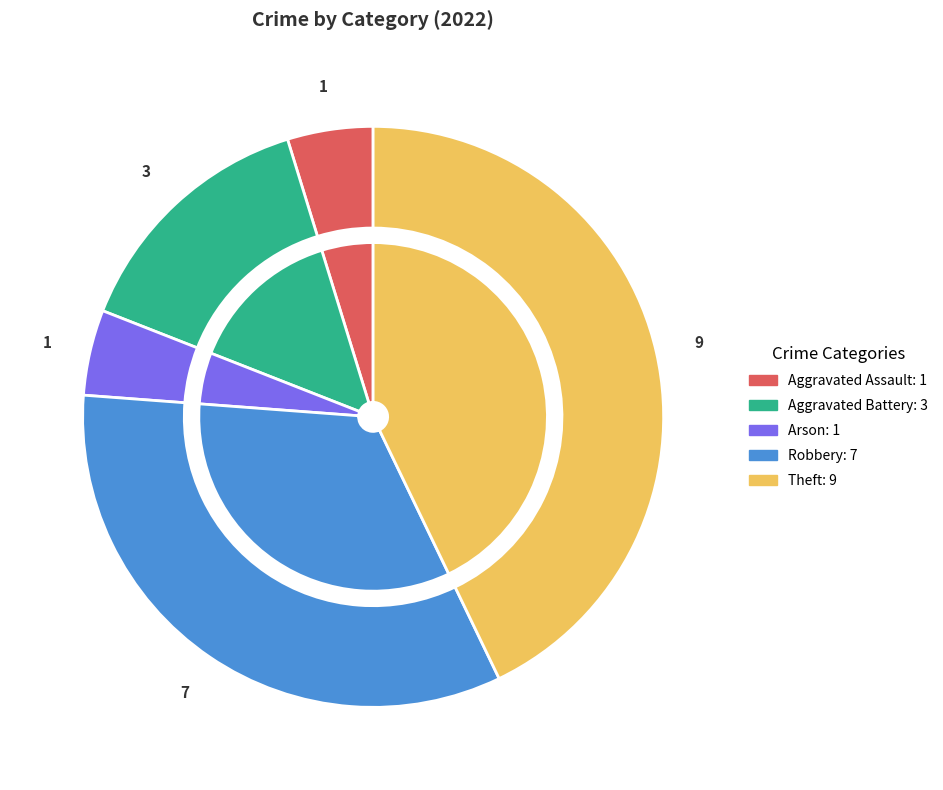

To the nearest percent, what is the difference between the largest and smallest slice percentages?

38%